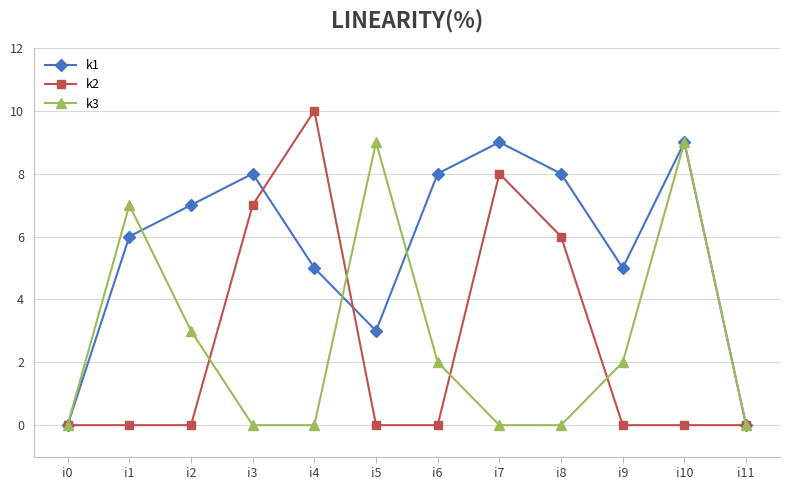

In k1, how many points are higher than both neighbors (excluding endpoints)?

3